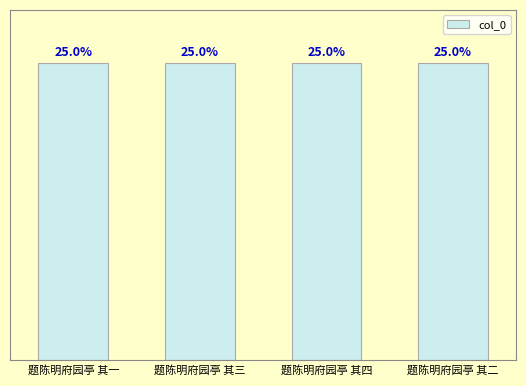

Are the bars horizontal?

No